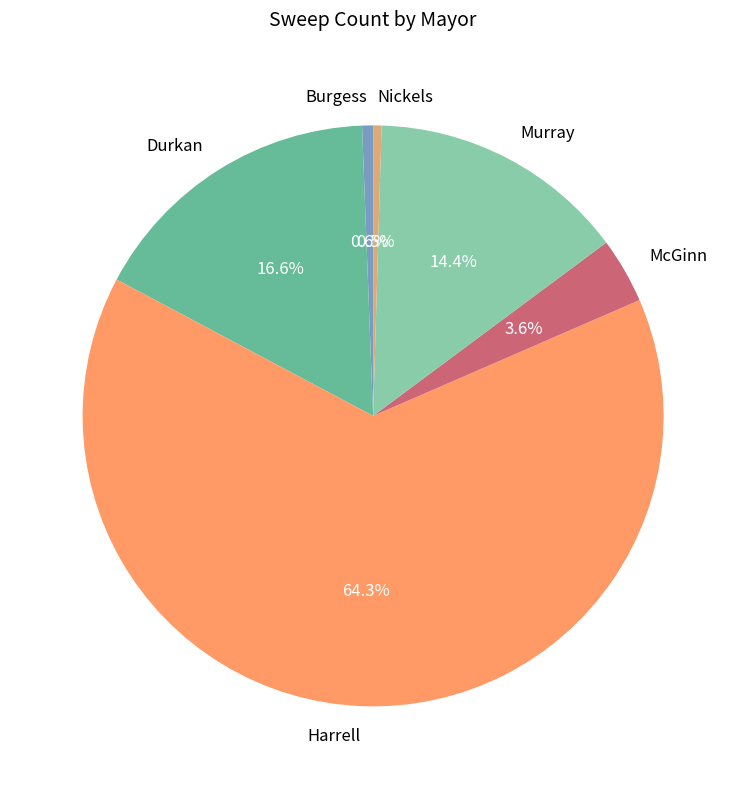

How much of the chart is everything except McGinn?

96.4%